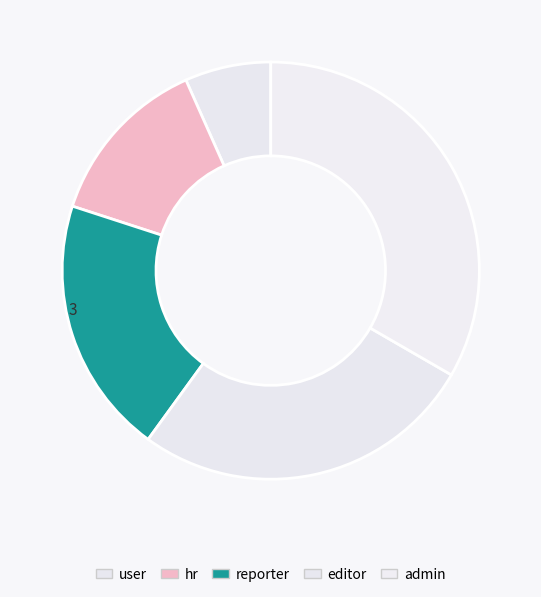

Is it true that user is 7% of the pie?

True